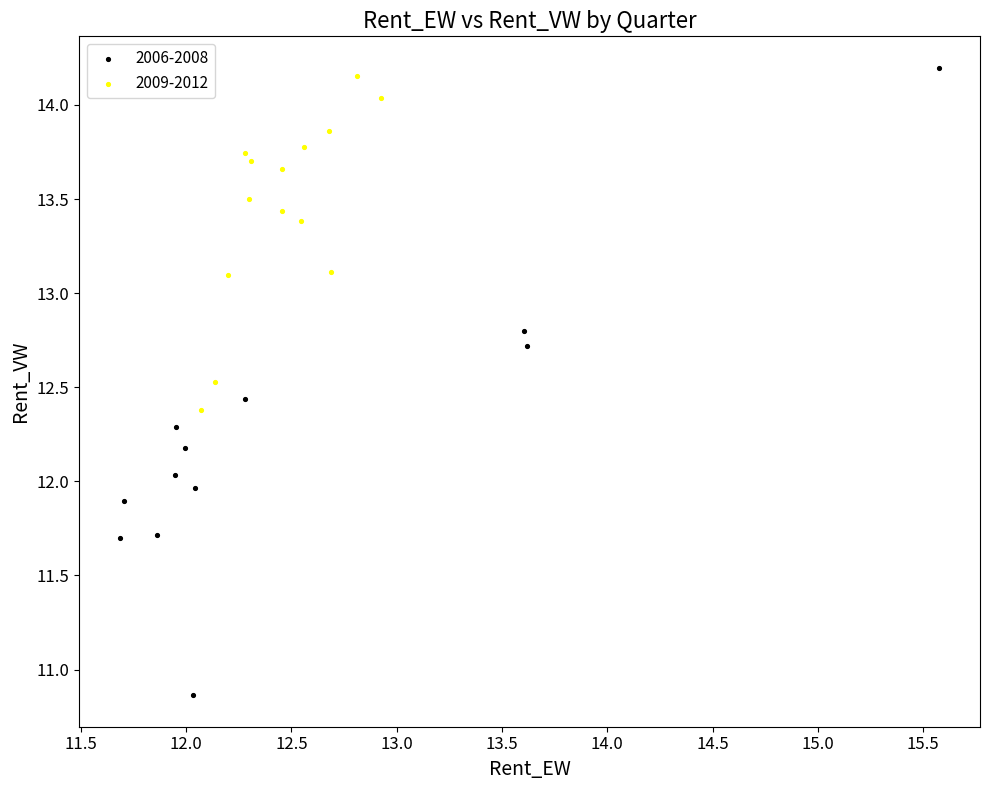

Which series has the widest spread of Y values?

2006-2008